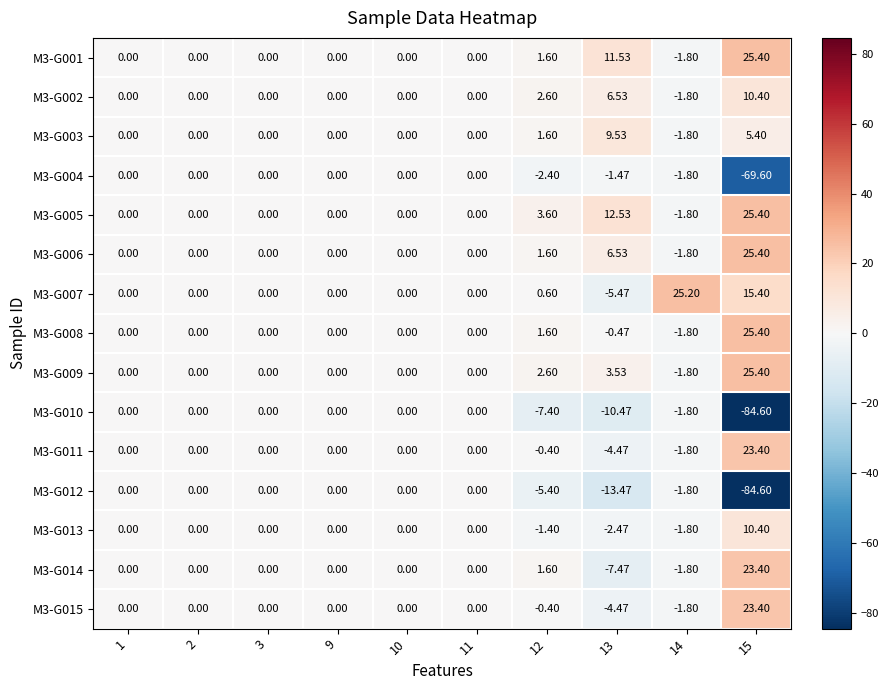

Count the number of categories in the chart.

10